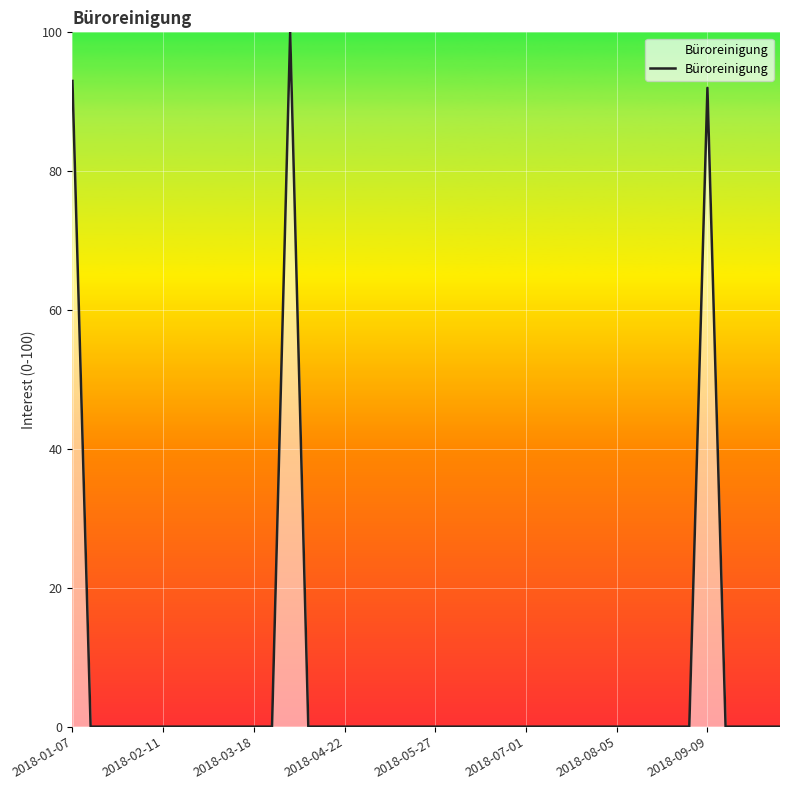

What is the greatest value displayed?

100